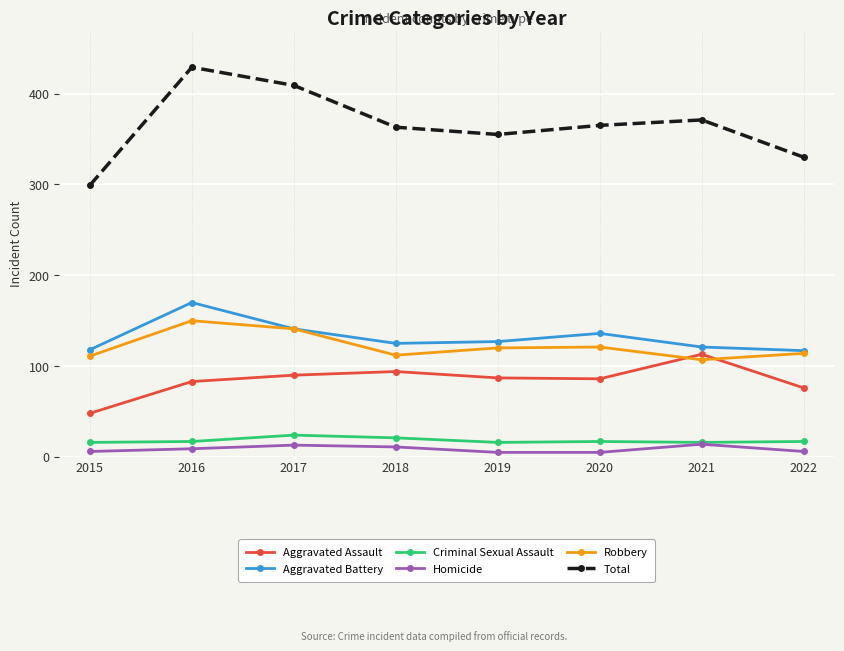

Is it true that Total equals 152 at 2019?

False